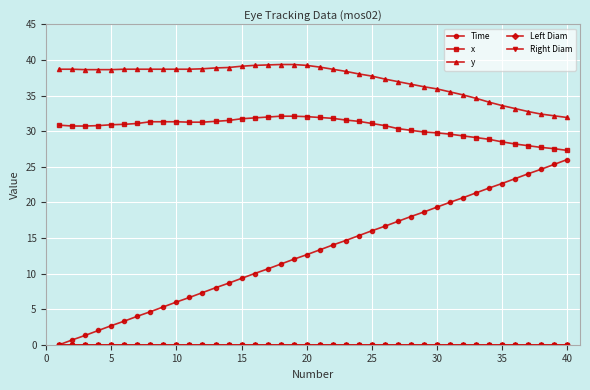

Reading right to left, what are all the values shown in this chart?

Time: 26.0	25.3	24.6	24.0	23.3	22.6	22.0	21.3	20.6	20.0	19.3	18.6	18.0	17.3	16.6	16.0	15.3	14.6	14.0	13.3	12.6	12.0	11.3	10.6	10.0	9.3	8.6	8.0	7.3	6.6	6.0	5.3	4.6	4.0	3.3	2.7	2.0	1.3	0.7	0.0
x: 27.3	27.5	27.7	28.0	28.2	28.5	28.9	29.1	29.3	29.6	29.8	29.9	30.1	30.4	30.8	31.1	31.4	31.6	31.8	31.9	32.0	32.1	32.1	32.0	31.9	31.7	31.5	31.4	31.3	31.3	31.3	31.3	31.3	31.1	31.0	30.9	30.8	30.7	30.7	30.8
y: 31.9	32.2	32.4	32.8	33.2	33.6	34.1	34.6	35.1	35.5	35.9	36.2	36.6	37.0	37.3	37.7	38.0	38.4	38.7	39.0	39.2	39.4	39.4	39.3	39.2	39.1	38.9	38.9	38.8	38.7	38.7	38.7	38.7	38.7	38.7	38.6	38.6	38.6	38.7	38.7
Left Diam: 0.0	0.0	0.0	0.0	0.0	0.0	0.0	0.0	0.0	0.0	0.0	0.0	0.0	0.0	0.0	0.0	0.0	0.0	0.0	0.0	0.0	0.0	0.0	0.0	0.0	0.0	0.0	0.0	0.0	0.0	0.0	0.0	0.0	0.0	0.0	0.0	0.0	0.0	0.0	0.0
Right Diam: 0.0	0.0	0.0	0.0	0.0	0.0	0.0	0.0	0.0	0.0	0.0	0.0	0.0	0.0	0.0	0.0	0.0	0.0	0.0	0.0	0.0	0.0	0.0	0.0	0.0	0.0	0.0	0.0	0.0	0.0	0.0	0.0	0.0	0.0	0.0	0.0	0.0	0.0	0.0	0.0